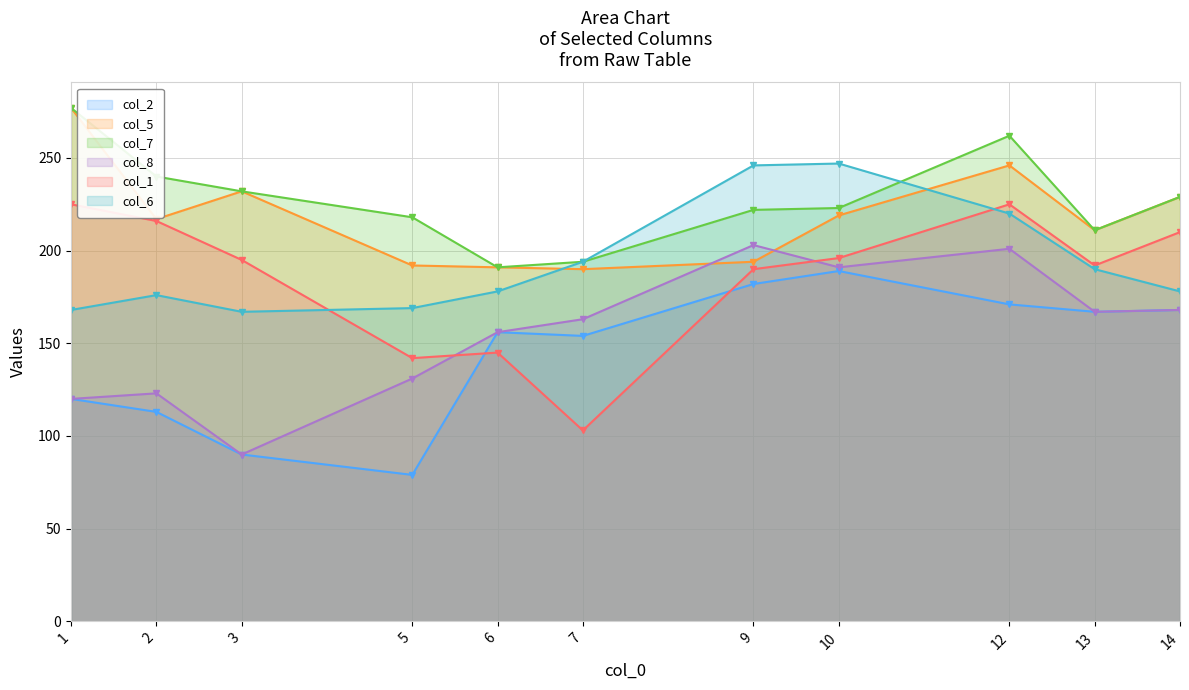

Rank the categories by col_2 value from lowest to highest.

5, 3, 2, 1, 7, 6, 13, 14, 12, 9, 10